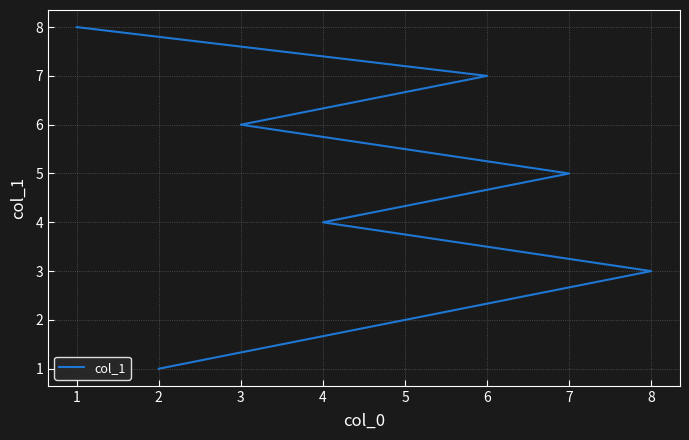

What is the minimum value shown in the chart?

1